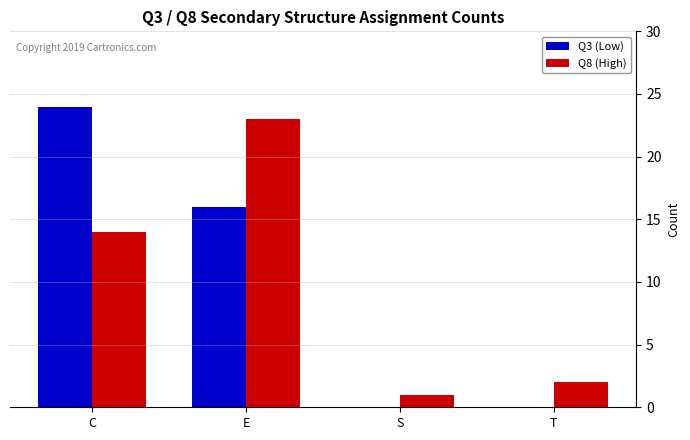

At which category is the sum across all series the highest?

E